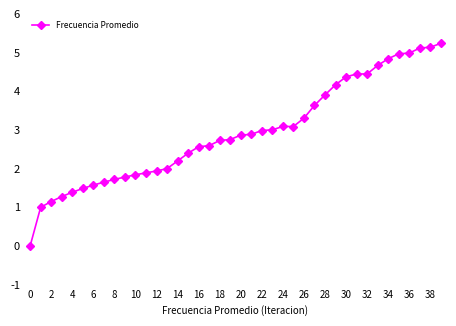

What is the average value?

2.9